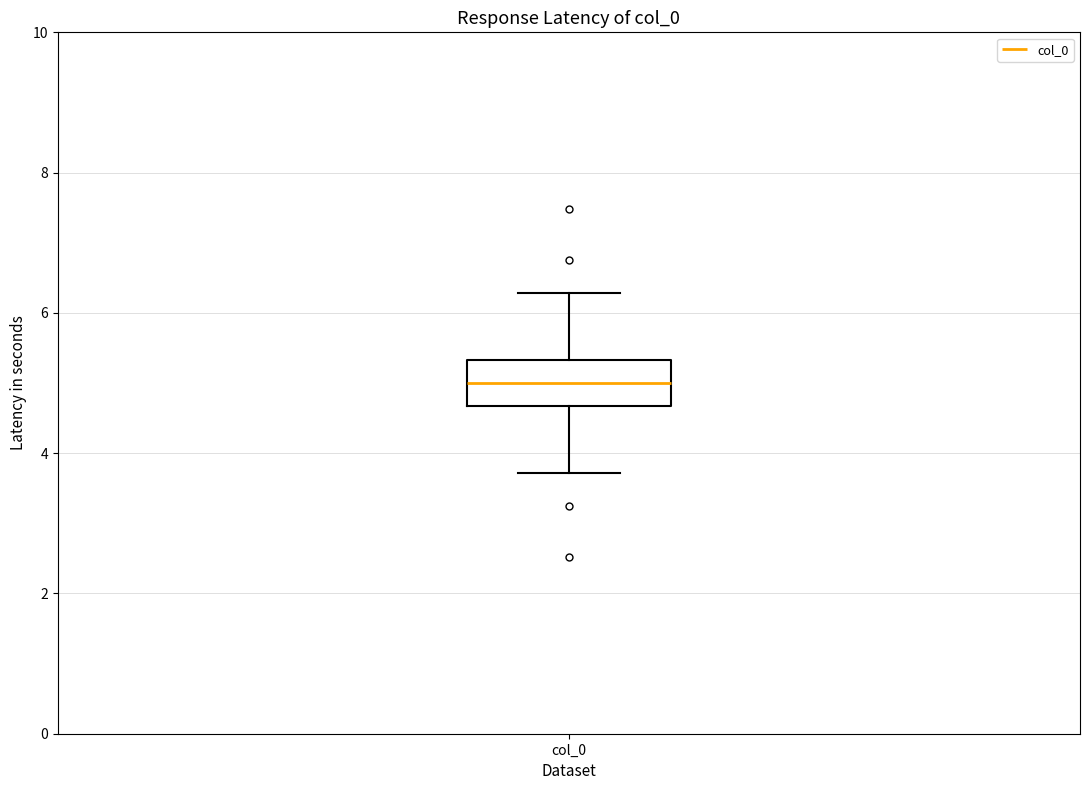

Transcribe this box plot: give where the median line is, the range the box spans, and where the two whiskers end, as read against the y-axis. The values are not printed on the chart, so give them approximately, as read against the axis.

median 5.0, box 4.6 to 5.4, whiskers 3.8 to 6.2